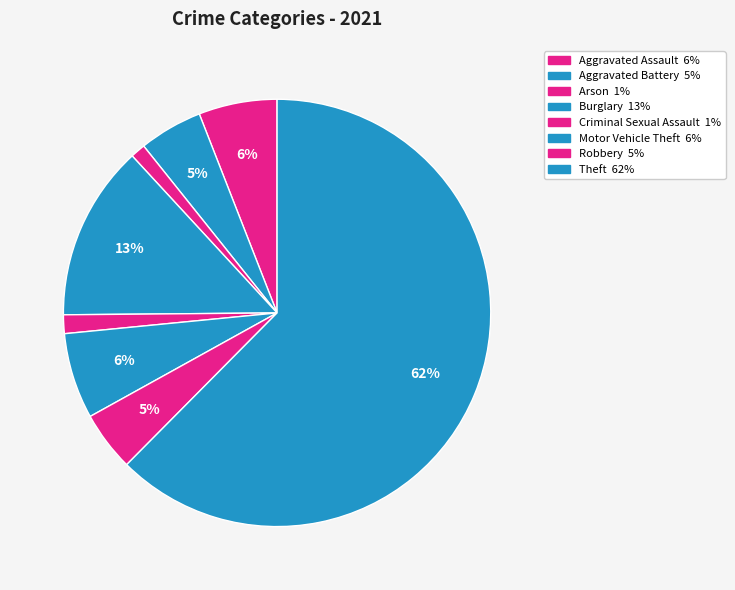

How many segments does this pie chart have?

8